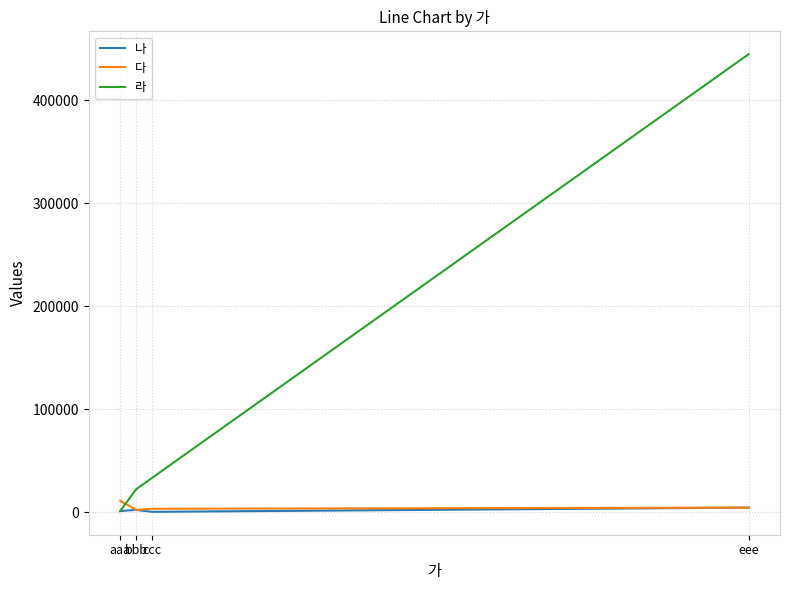

What is the difference between the maximum and minimum values in the 다 series?

8889